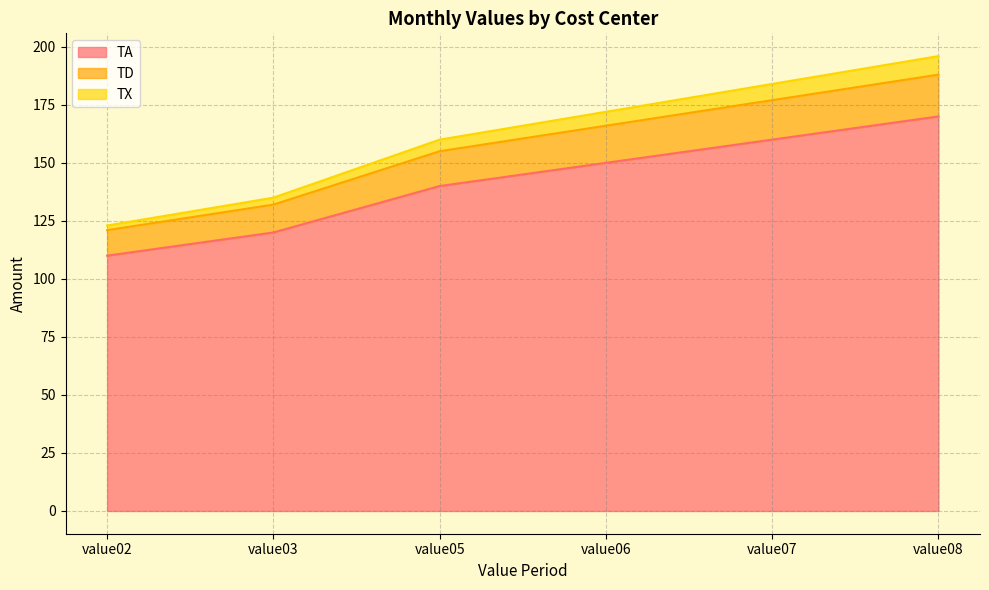

True or false: TX has a value of 231 at value06.

False